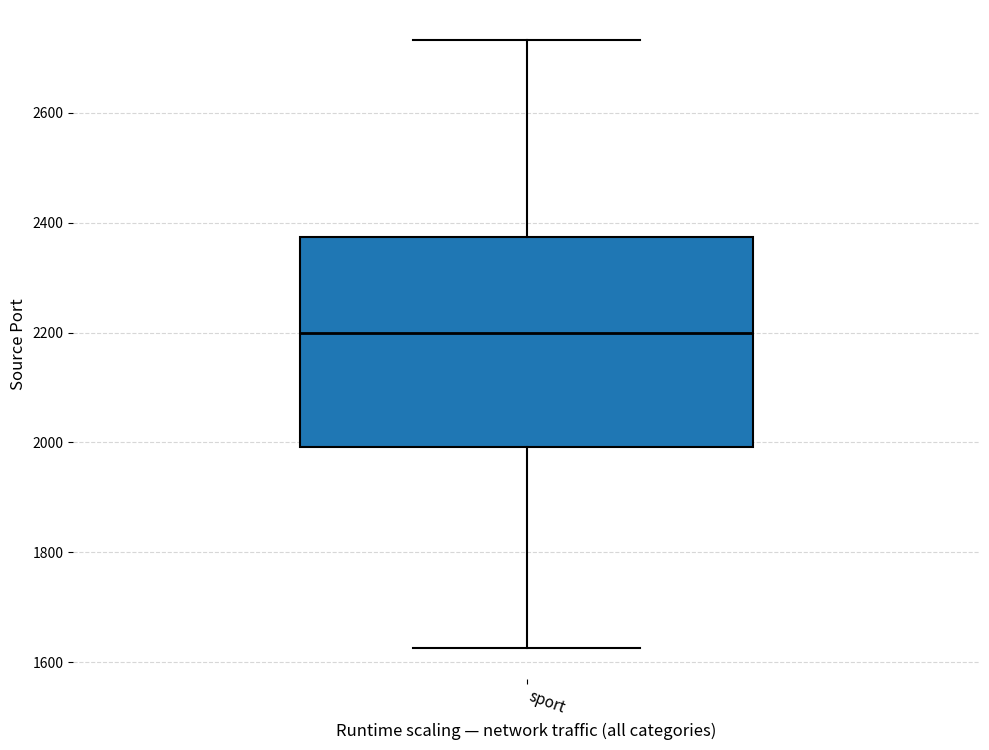

Transcribe this box plot: give where the median line is, the range the box spans, and where the two whiskers end, as read against the y-axis. The values are not printed on the chart, so give them approximately, as read against the axis.

median 2200, box 2000 to 2380, whiskers 1620 to 2740